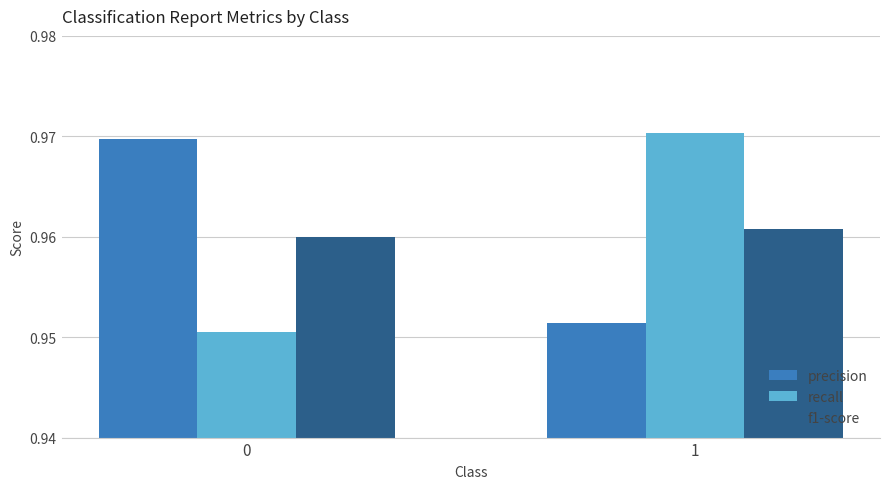

Is it true that recall equals 0.3 at 0?

False